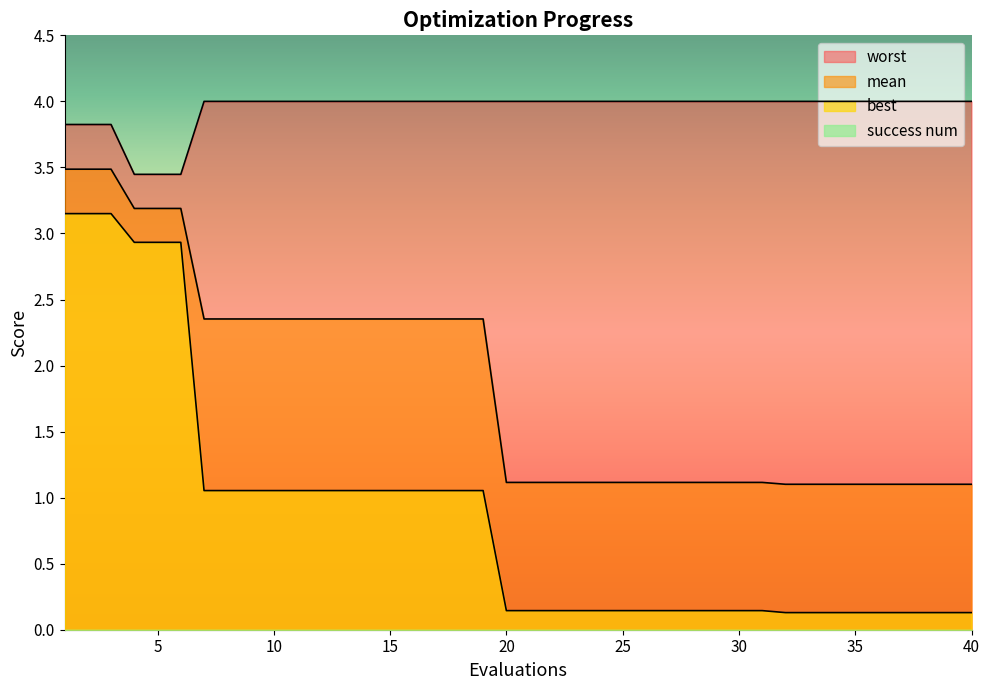

True or false: best and worst intersect in this chart.

False